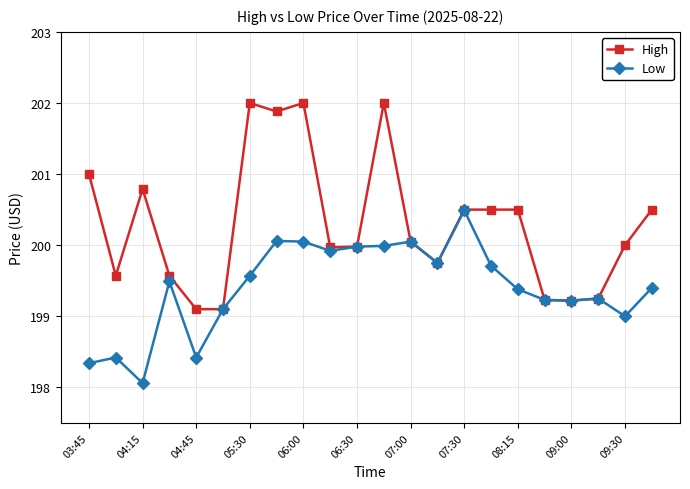

Which series has the largest range (max minus min)?

High